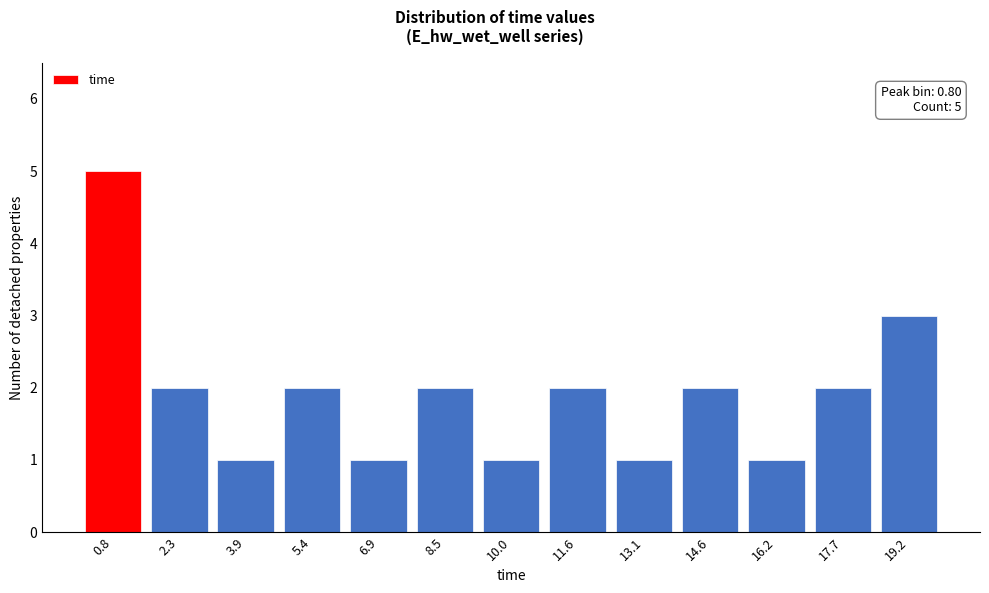

Over which range of the x-axis is the bar tallest?

0.0 to 1.6